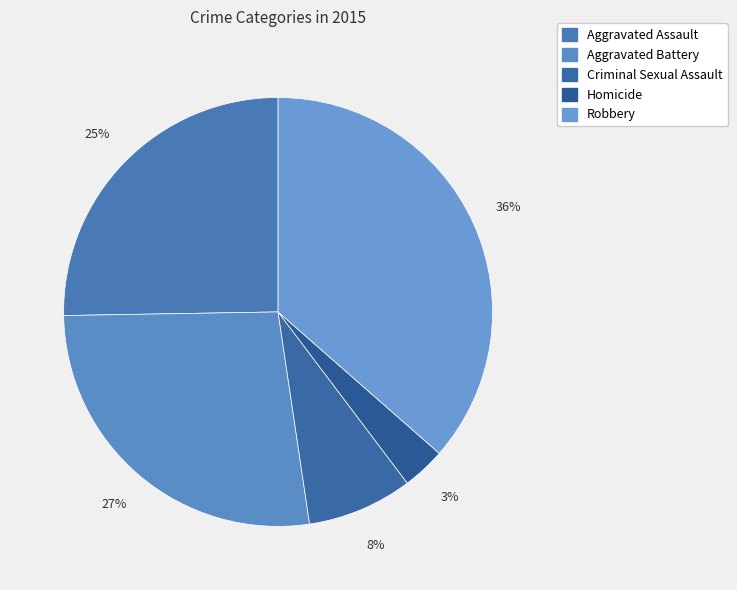

To the nearest percent, what is the average slice percentage?

20%